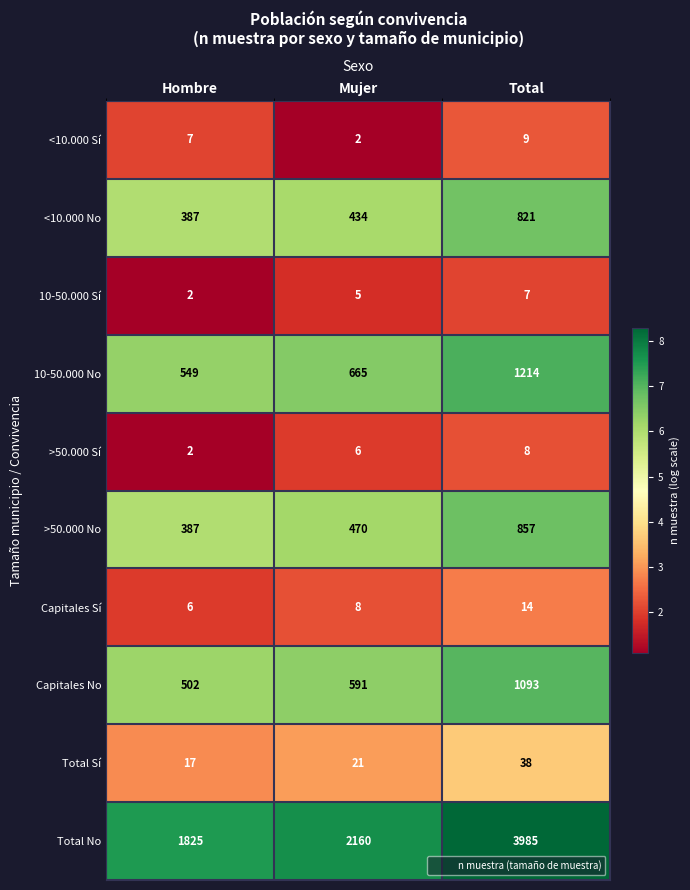

Which label corresponds to the largest value in the chart?

Total